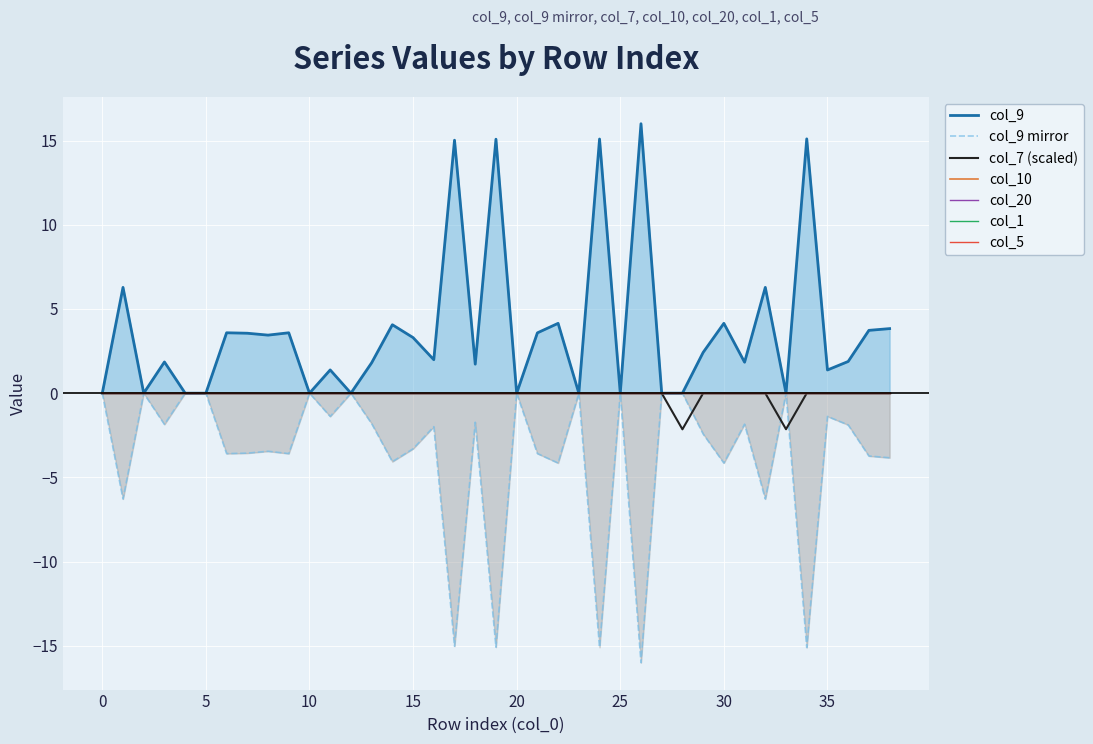

Is it true that col_9 equals 1.9 at 3?

True